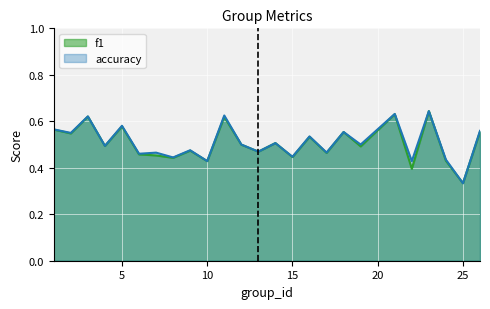

What is the total value across all series at 15?

0.9